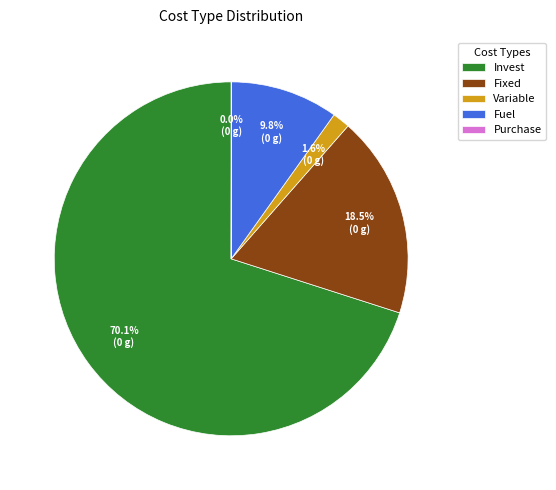

What percentage do Variable and Fixed together represent?

20.1%